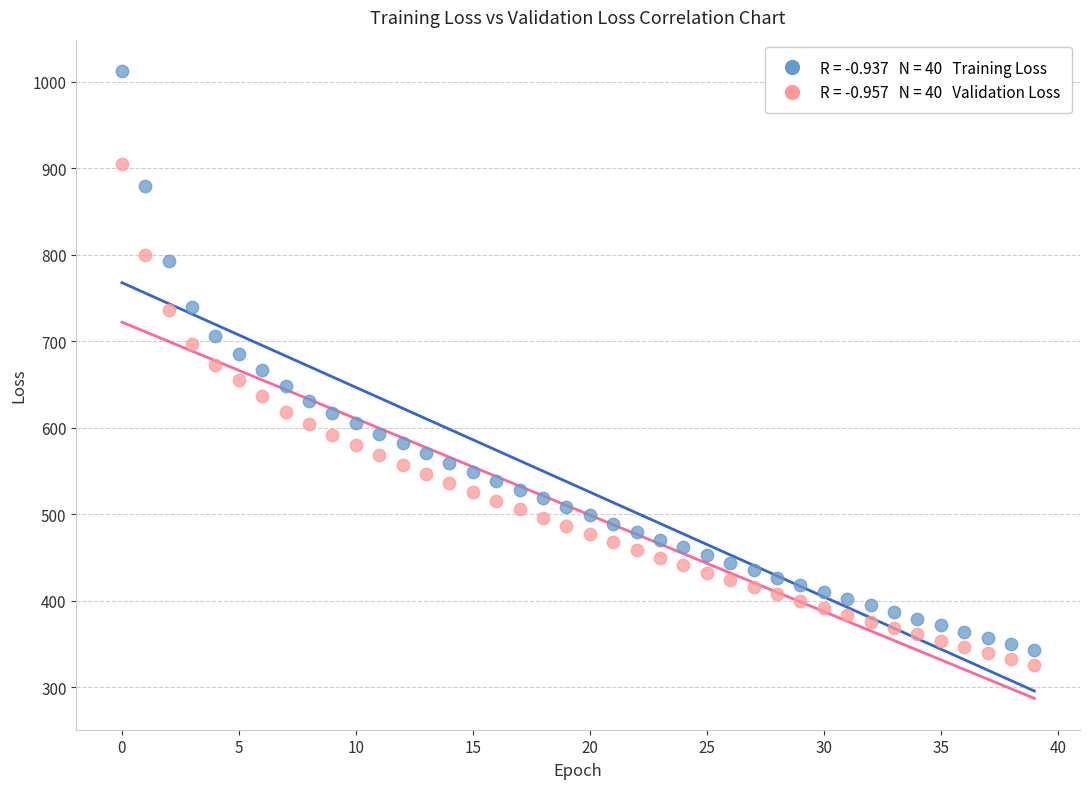

Across all data points, what is the range of Y values (max minus min)?

686.2